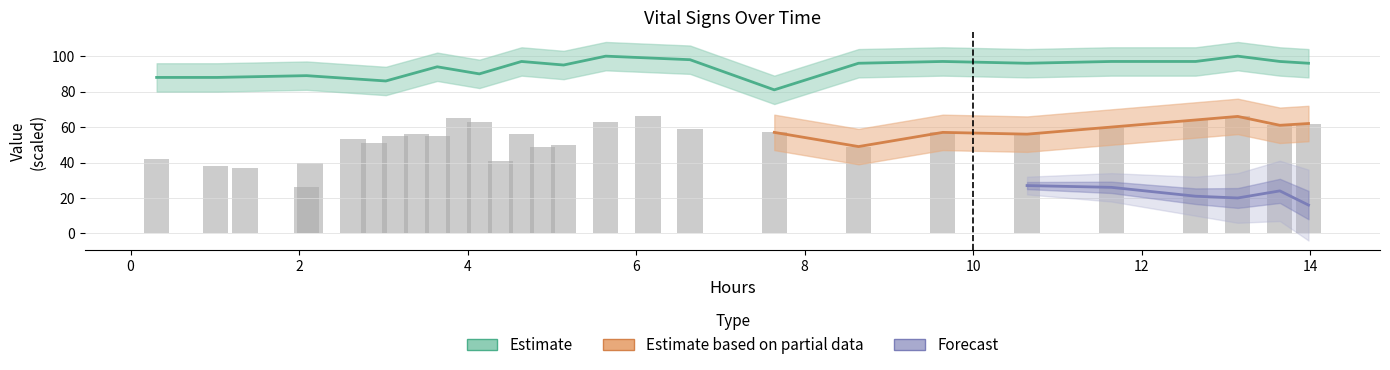

What is the sum of all values?

1497